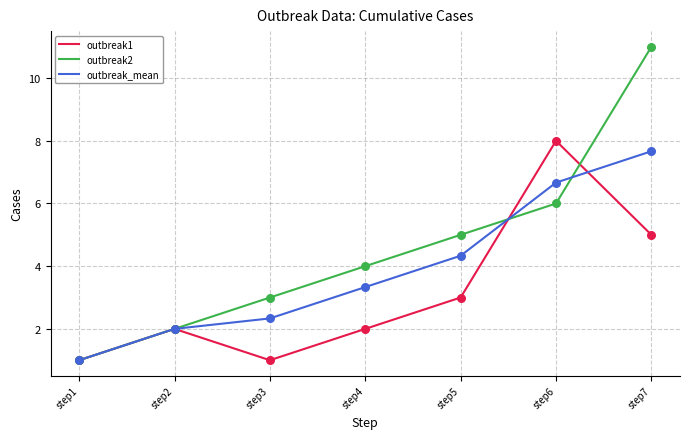

What is the difference between the highest and lowest values at step7?

6.0